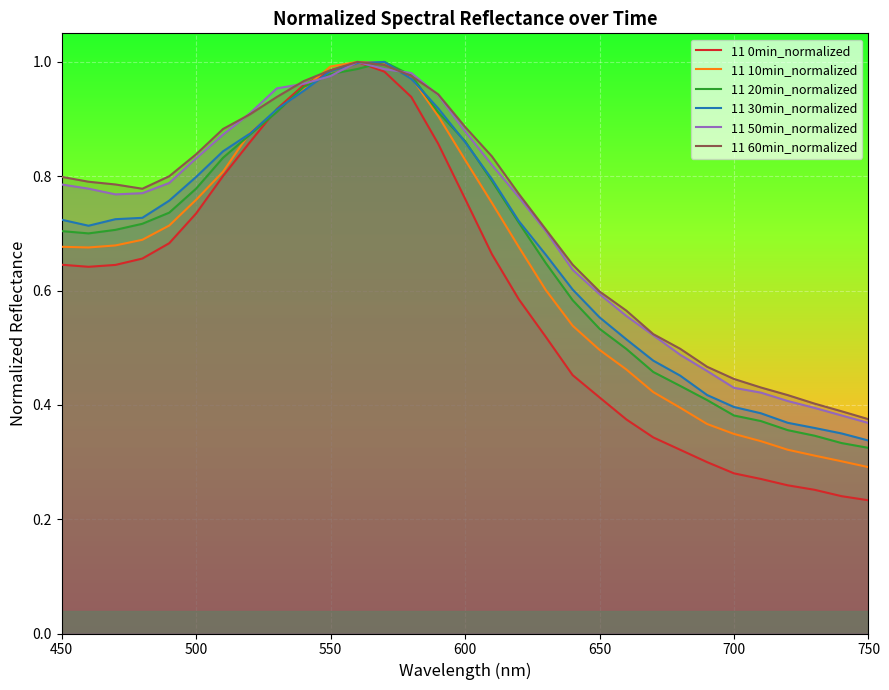

Which series has the widest spread of values?

11 0min_normalized